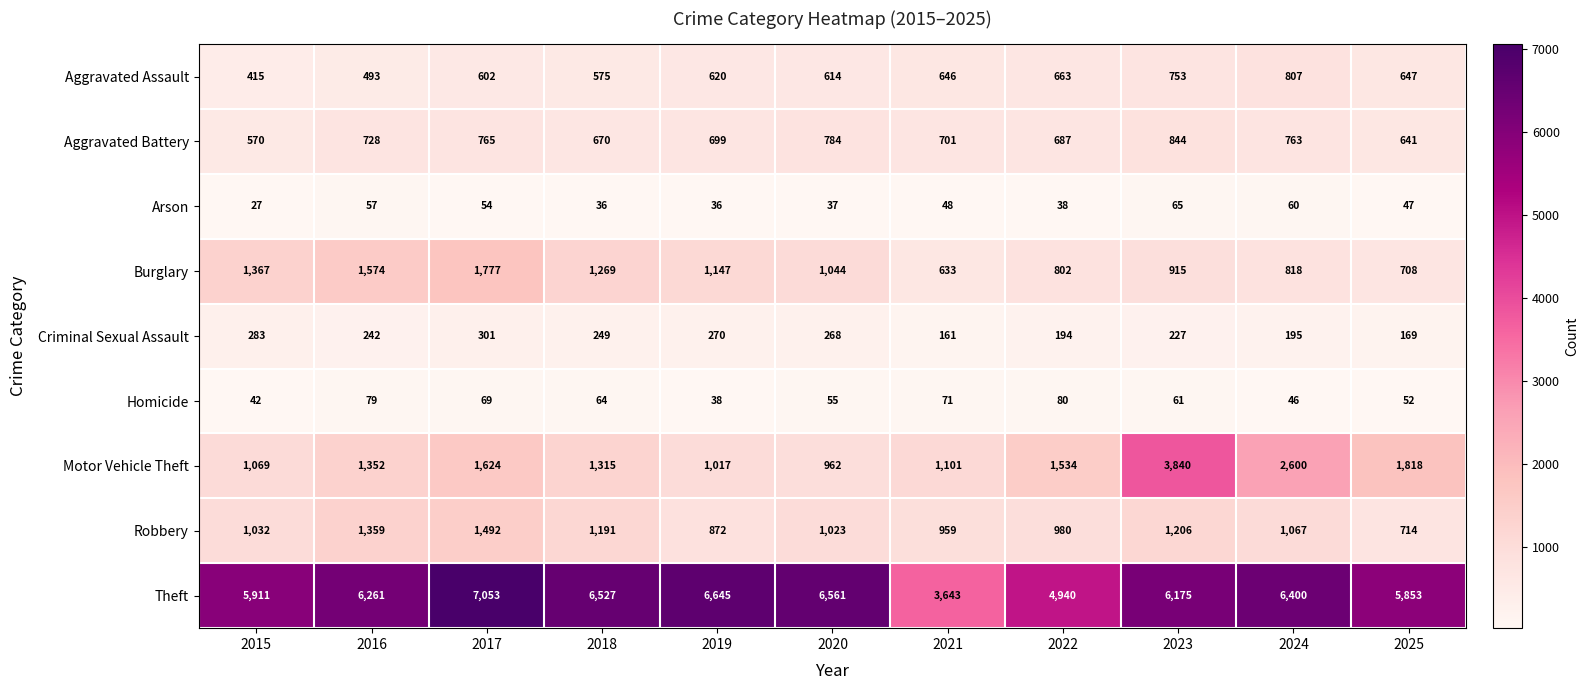

Read the Burglary value at 2022, to the nearest 50.

800